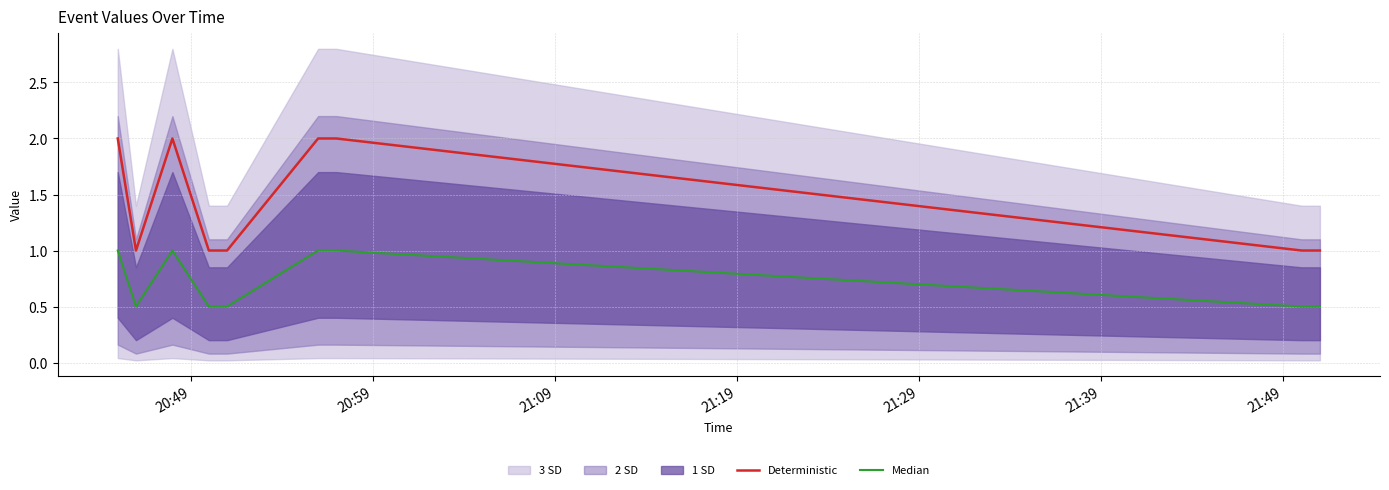

What is the average value of the Median series?

0.7